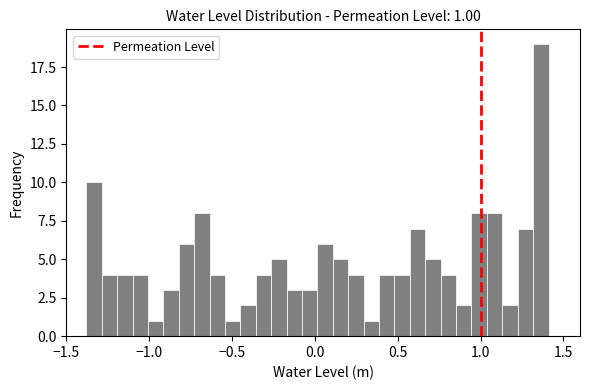

Read against the x-axis, roughly where is the centre of the tallest bar?

1.35